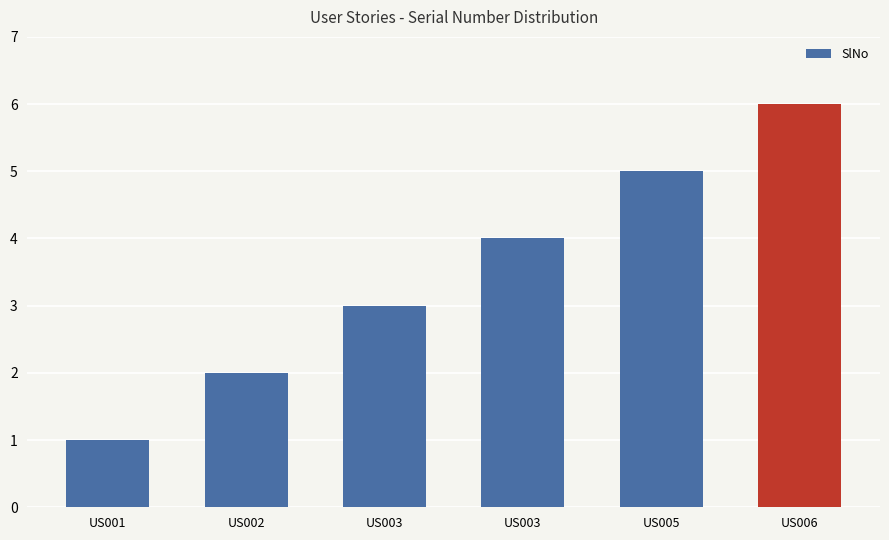

What is the average value?

4